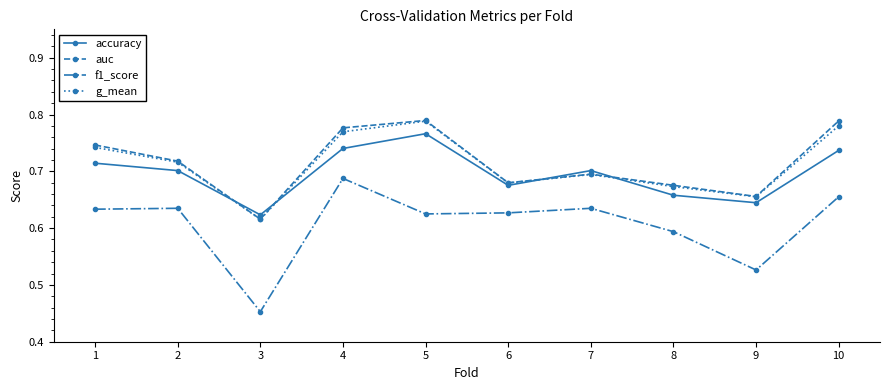

Which series has the largest range (max minus min)?

f1_score